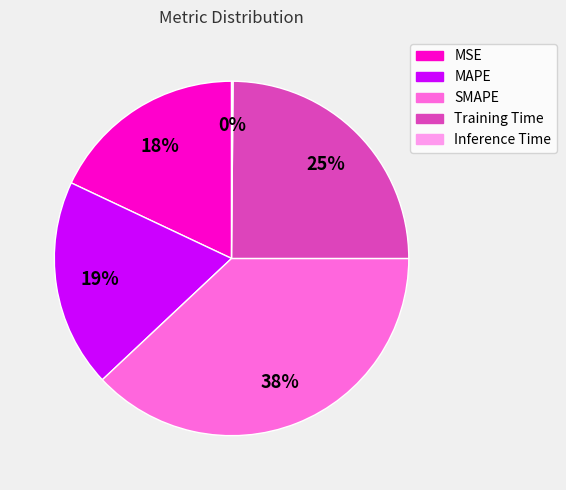

The MSE slice represents 7% of the pie. True or false?

False